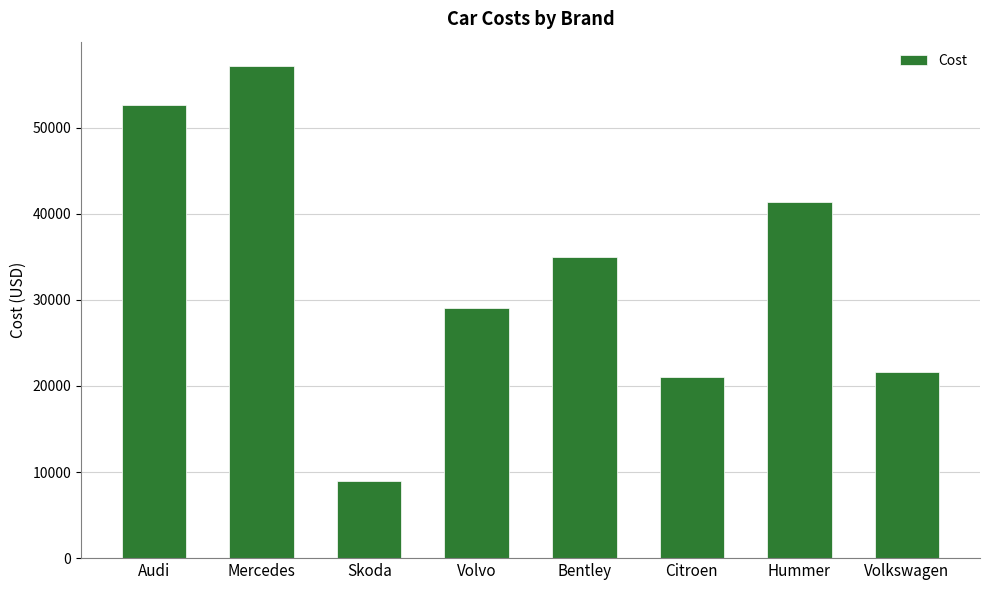

The chart shows a value of 37127 at Citroen. True or false?

False